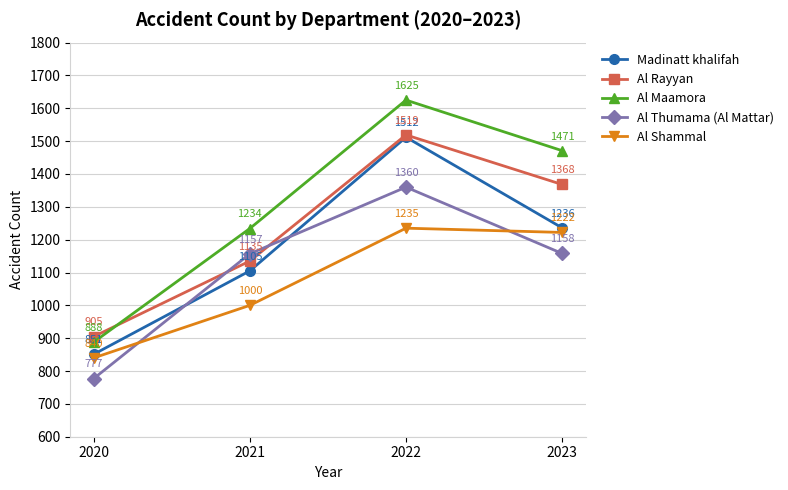

What are all the series names shown in the legend?

Madinatt khalifah, Al Rayyan, Al Maamora, Al Thumama (Al Mattar), Al Shammal